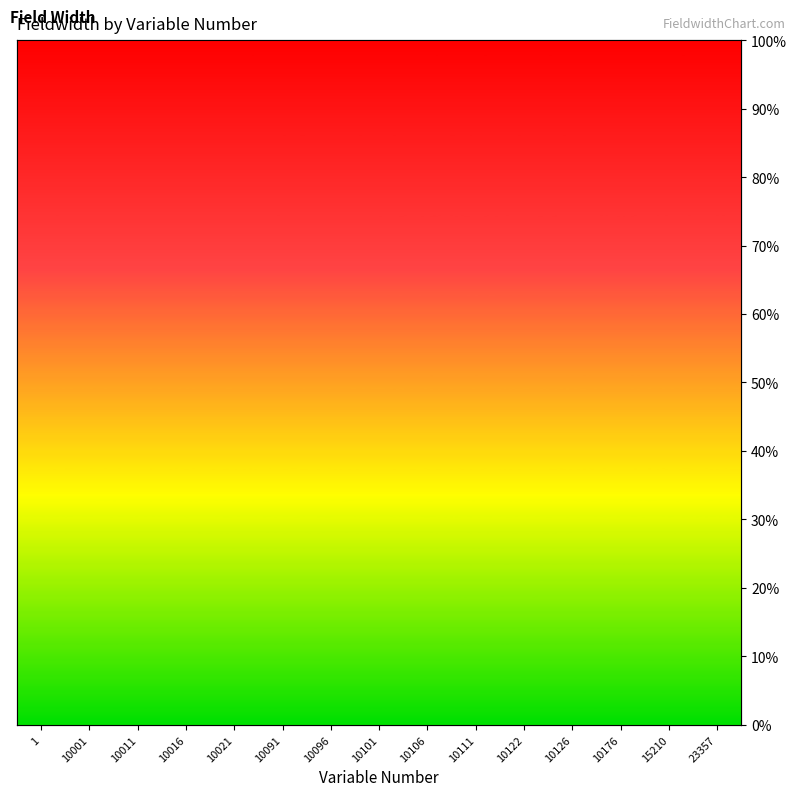

Between 10001 and 1, which is larger?

10001